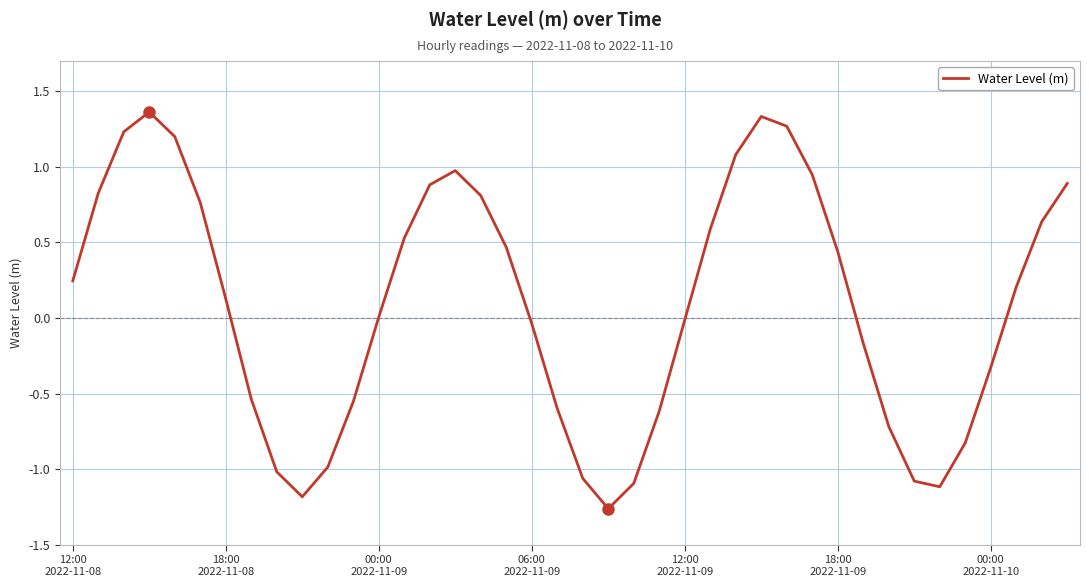

What is the difference between the maximum and minimum values?

2.6